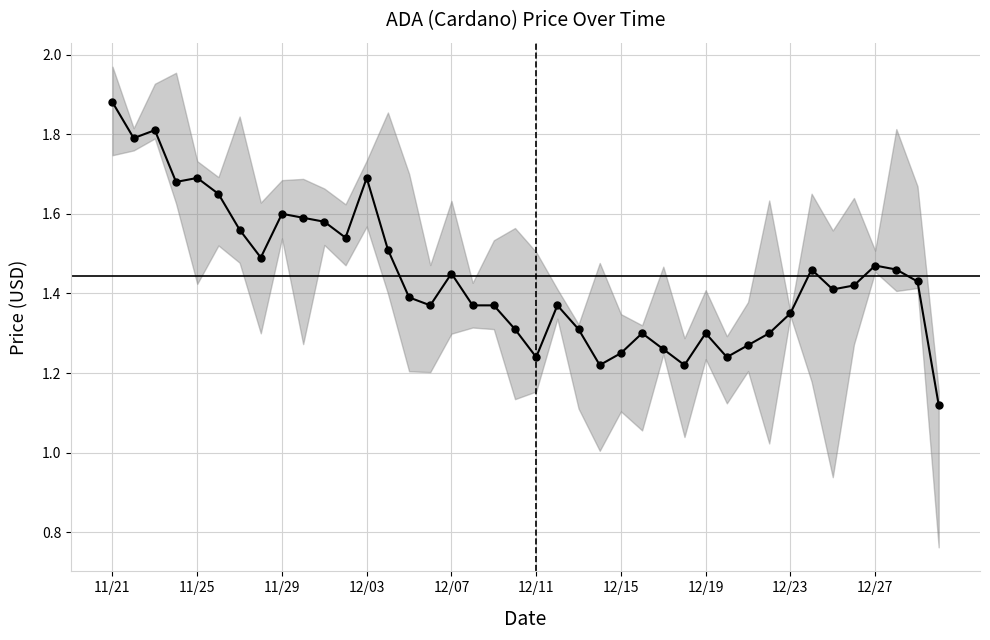

What is the difference between the values at 12/15 and 12/23?

0.1